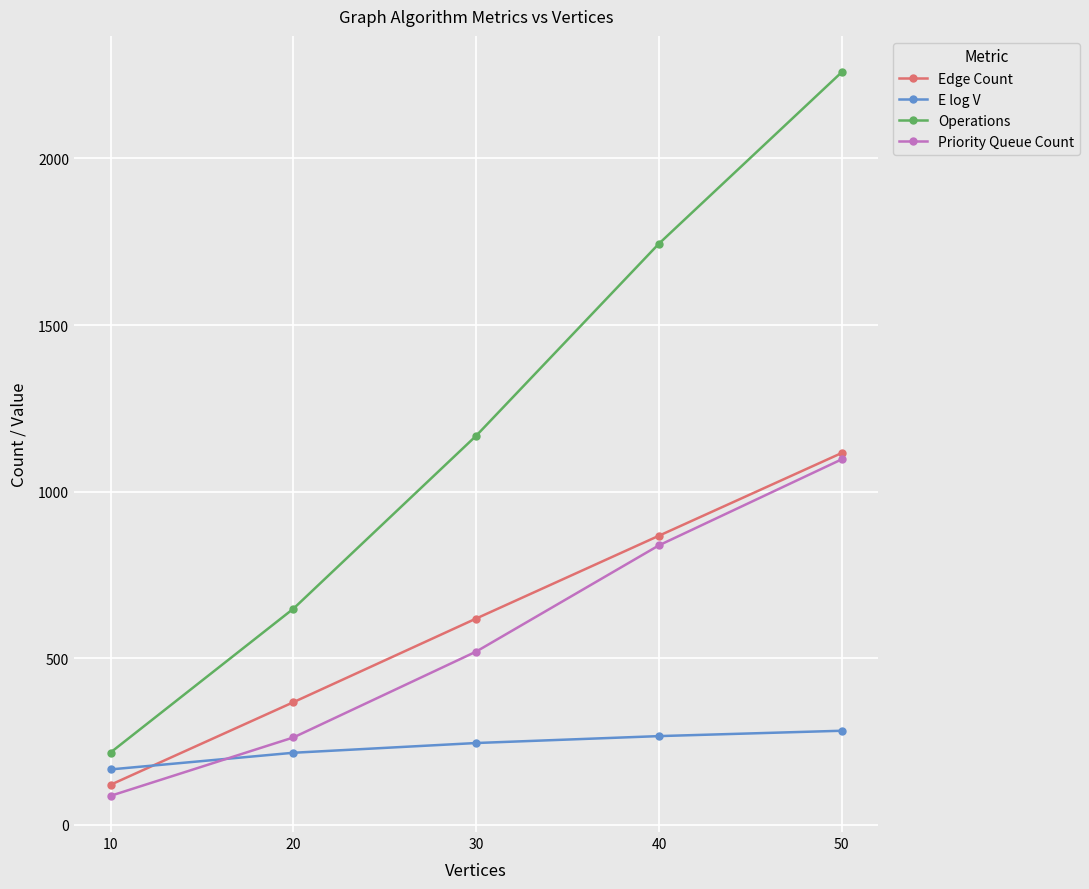

True or false: Operations and Edge Count intersect in this chart.

False